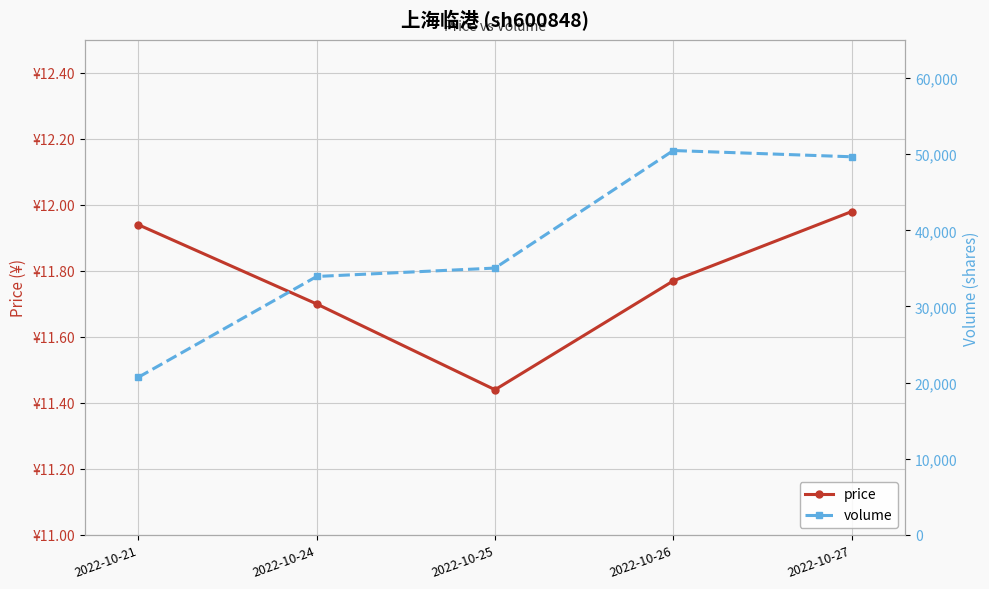

Is it true that volume equals 65607.9 at 2022-10-27?

False